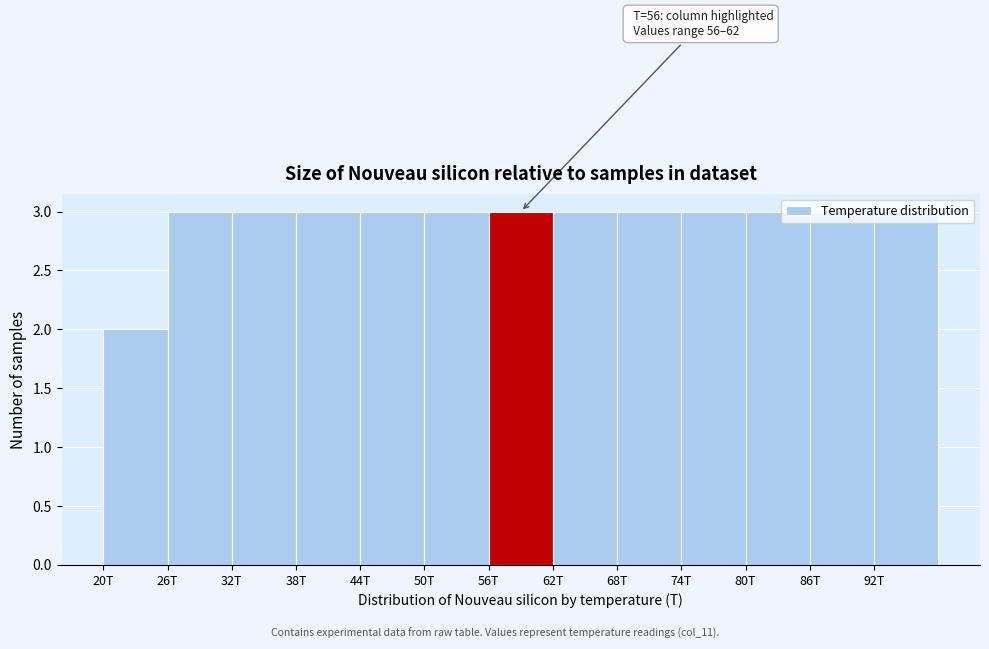

What position from the right is 80T?

3